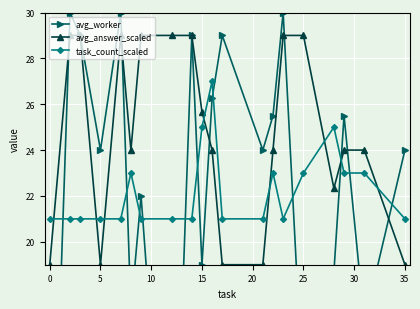

What is the highest value of the avg_answer_scaled series?

29.0